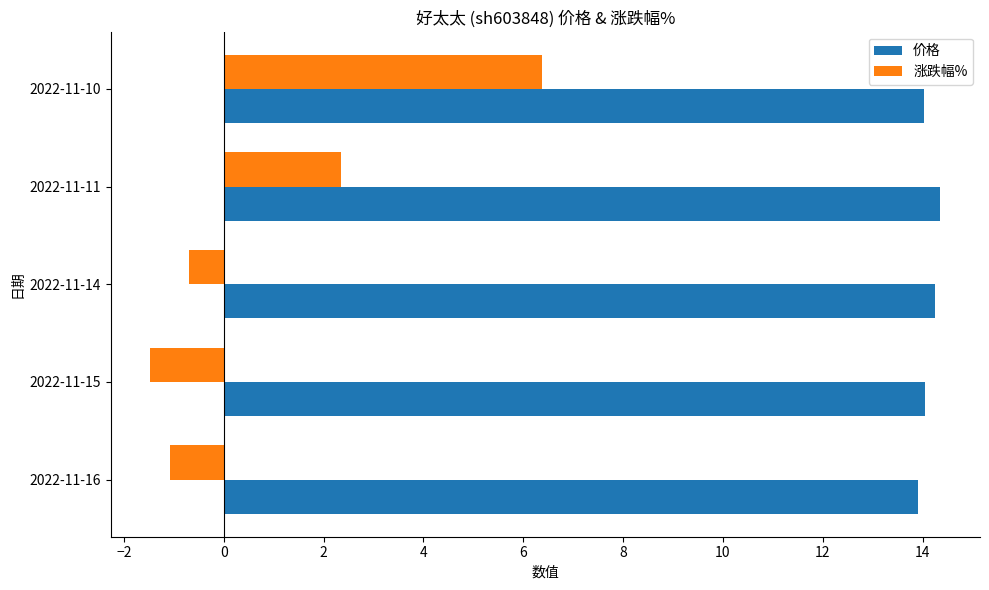

Count the number of data series in this chart.

2